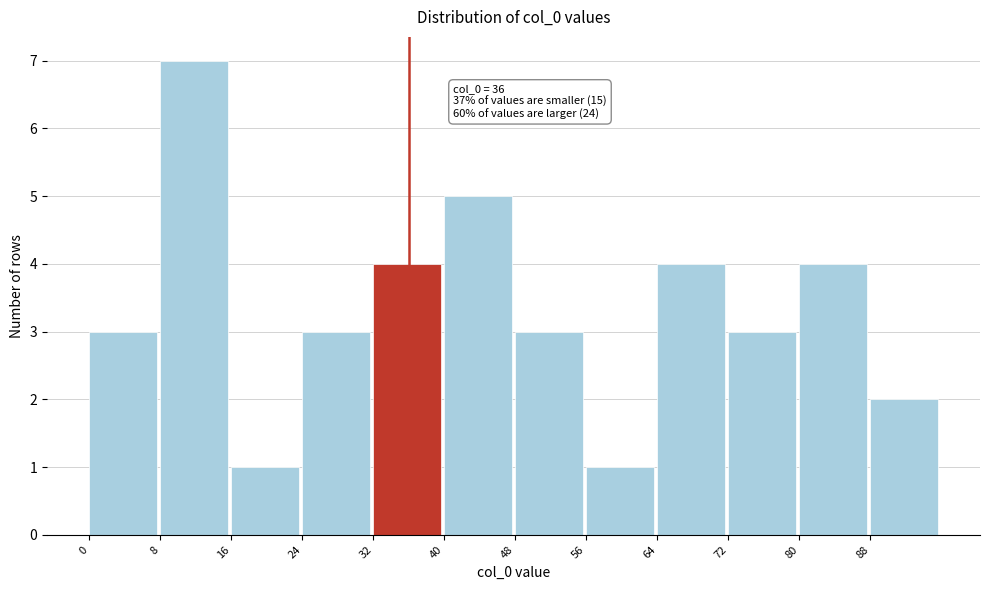

Over which range of the x-axis is the bar tallest?

8 to 16